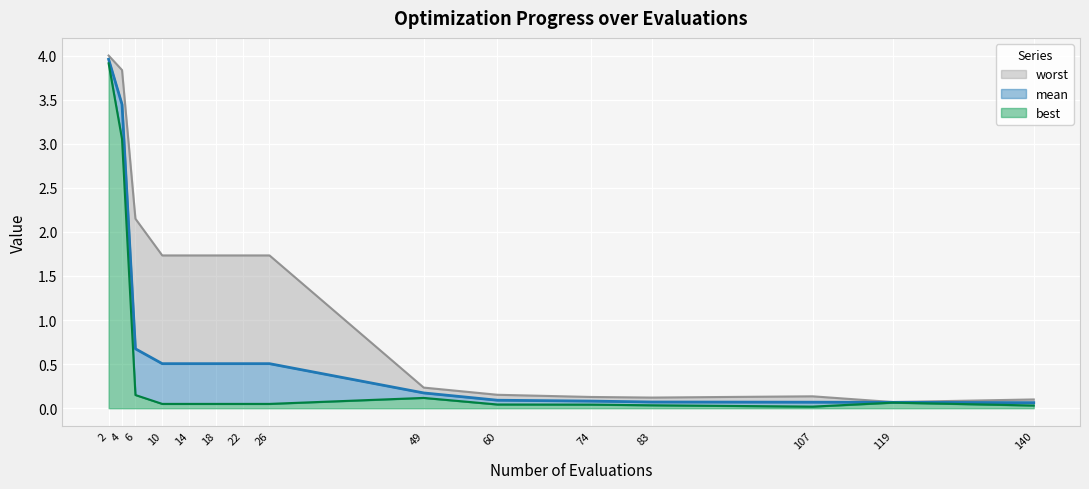

List the labels in order of best value, largest first.

2, 4, 6, 49, 119, 10, 14, 18, 22, 26, 60, 74, 83, 140, 107